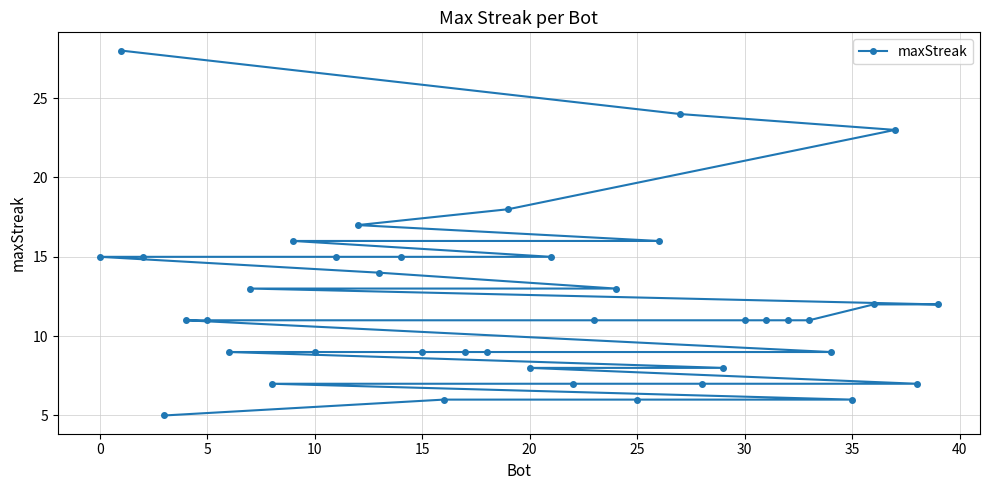

Is it true that the value at 35 is 10?

False